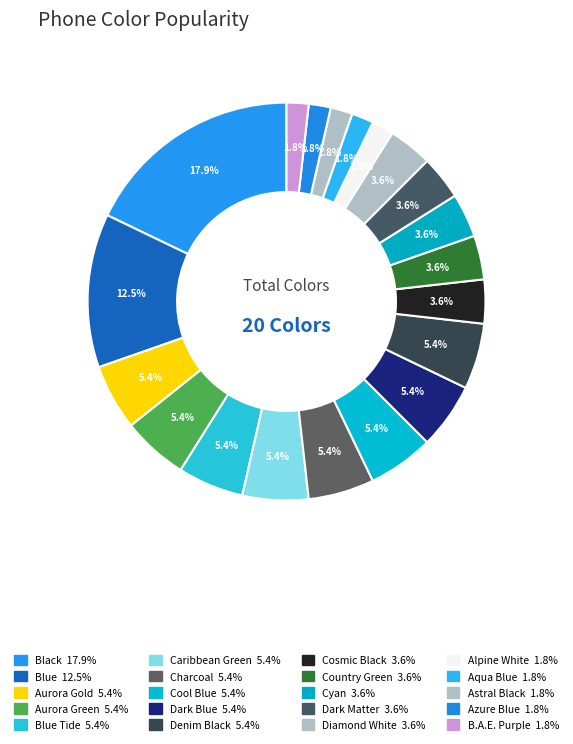

Which category has the biggest portion of the pie?

Black